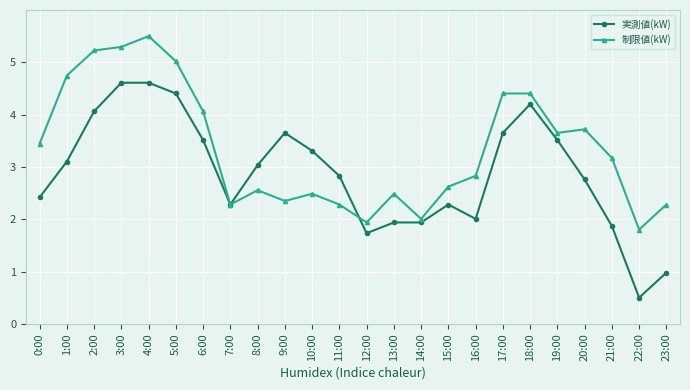

What is the difference between the maximum and minimum values in the 制限値(kW) series?

3.7